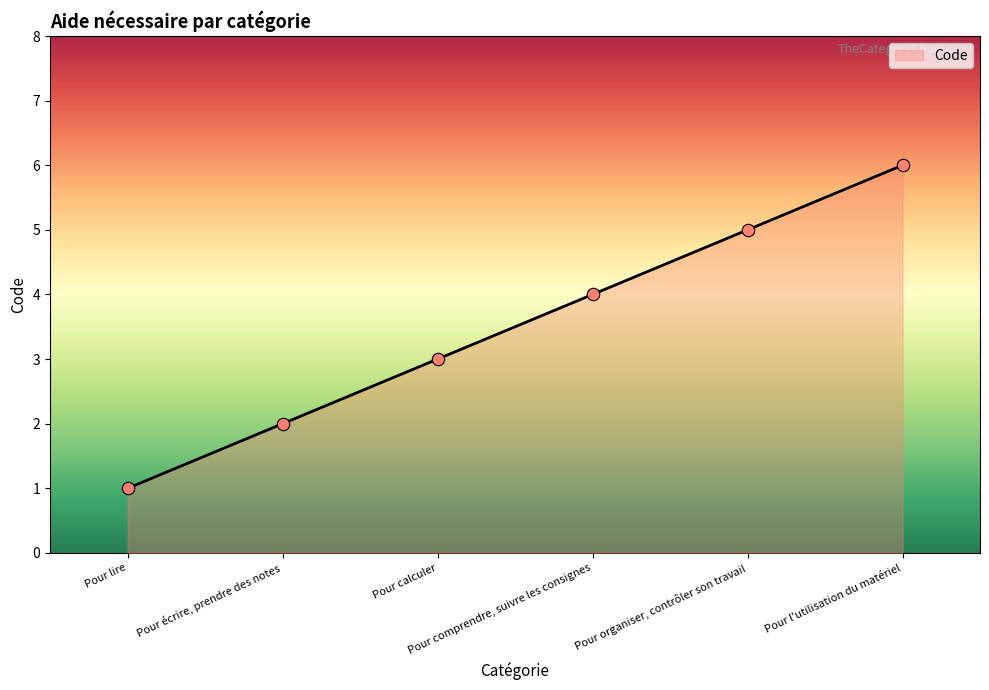

Which has a higher value, Pour lire or Pour l'utilisation du matériel?

Pour l'utilisation du matériel